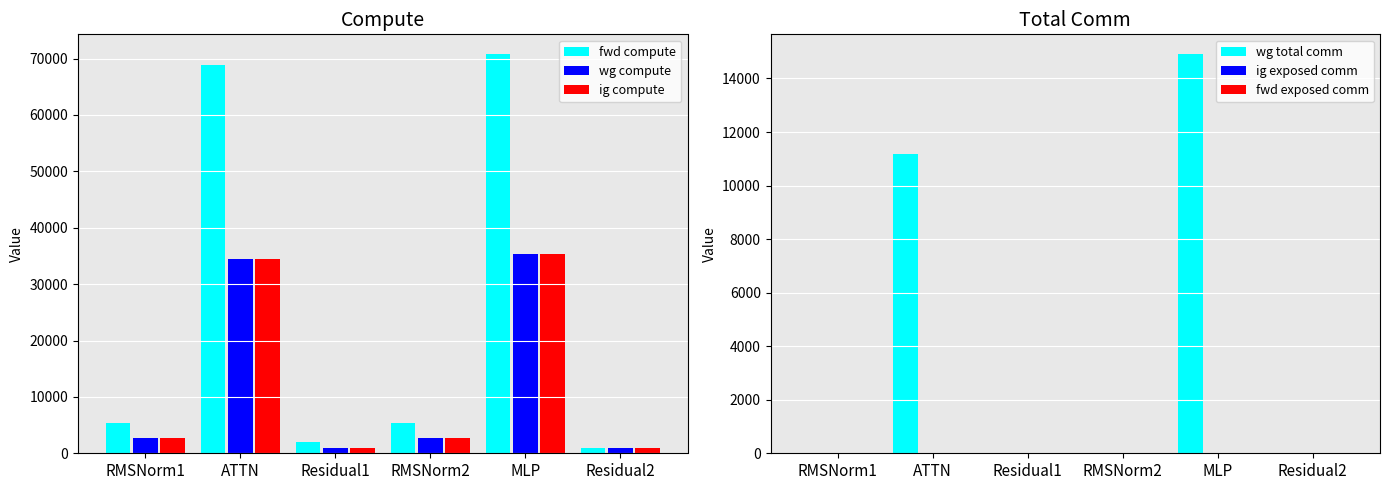

The value of fwd compute at Residual2 is 1602.3. True or false?

False